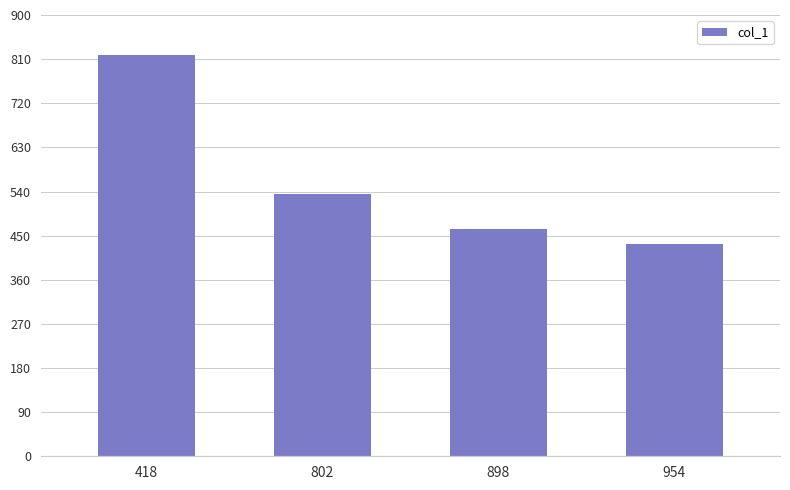

List the labels in order of value, largest first.

418, 802, 898, 954